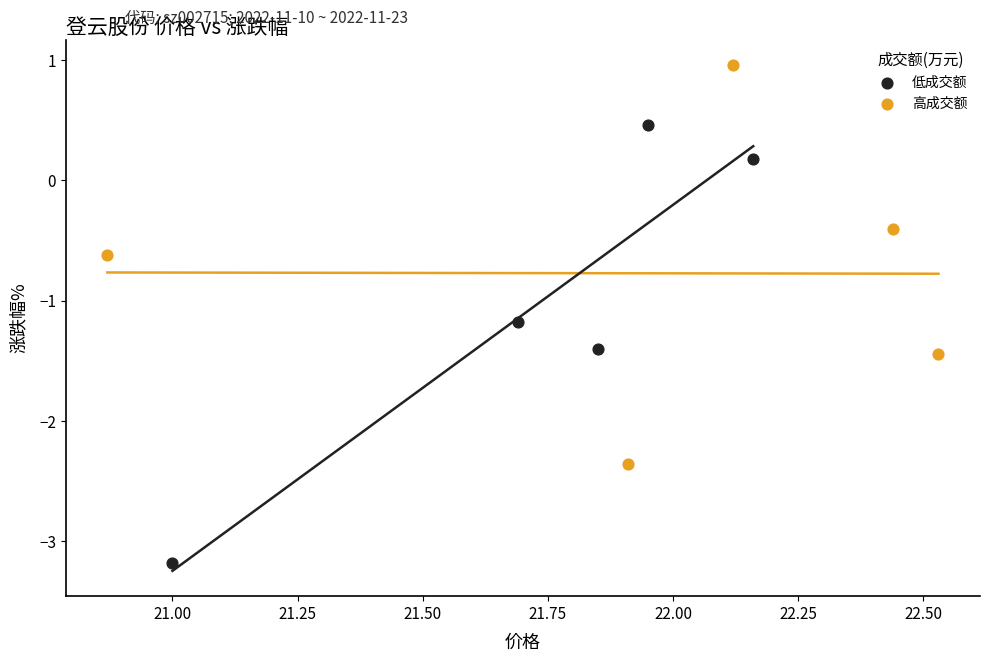

Which series contains the highest Y value?

高成交额